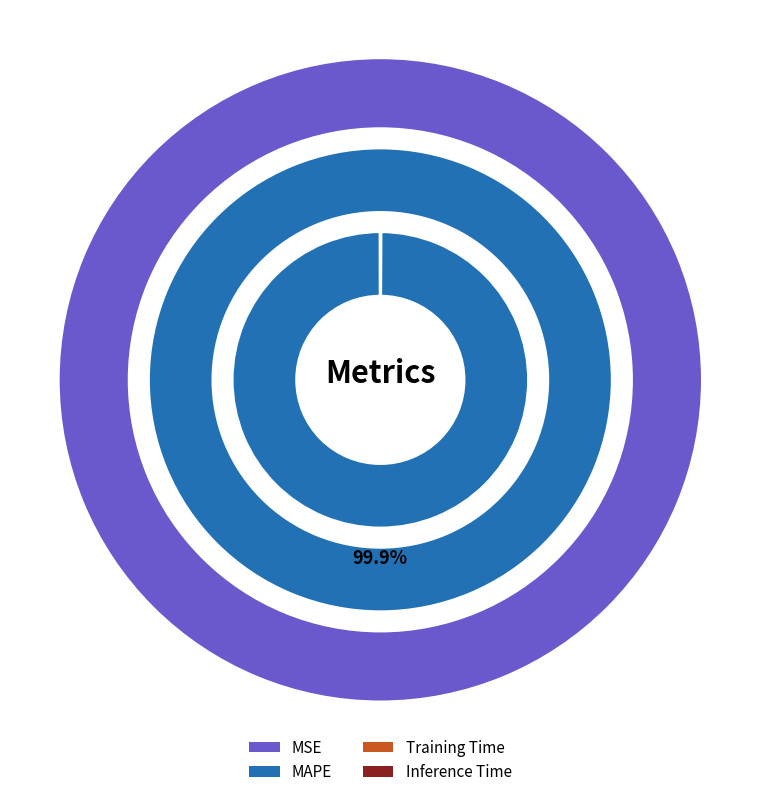

Rank the categories by value from lowest to highest.

Inference Time, Training Time, MSE, MAPE